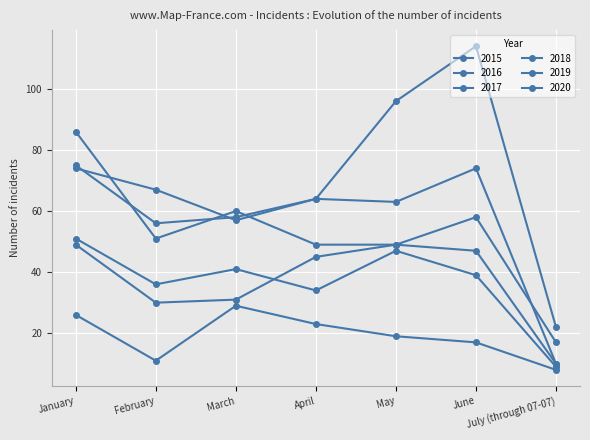

Reading left to right, extract all data points from this chart.

2015: 26	11	29	23	19	17	8
2016: 51	36	41	34	47	39	9
2017: 75	56	58	64	63	74	10
2018: 86	51	60	49	49	58	17
2019: 49	30	31	45	49	47	10
2020: 74	67	57	64	96	114	22